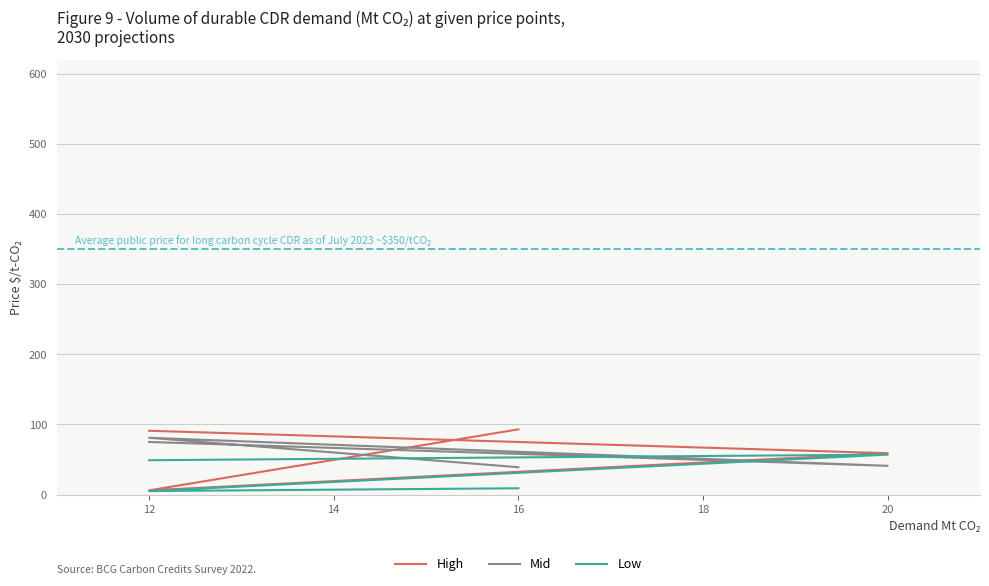

True or false: High and Low intersect in this chart.

False